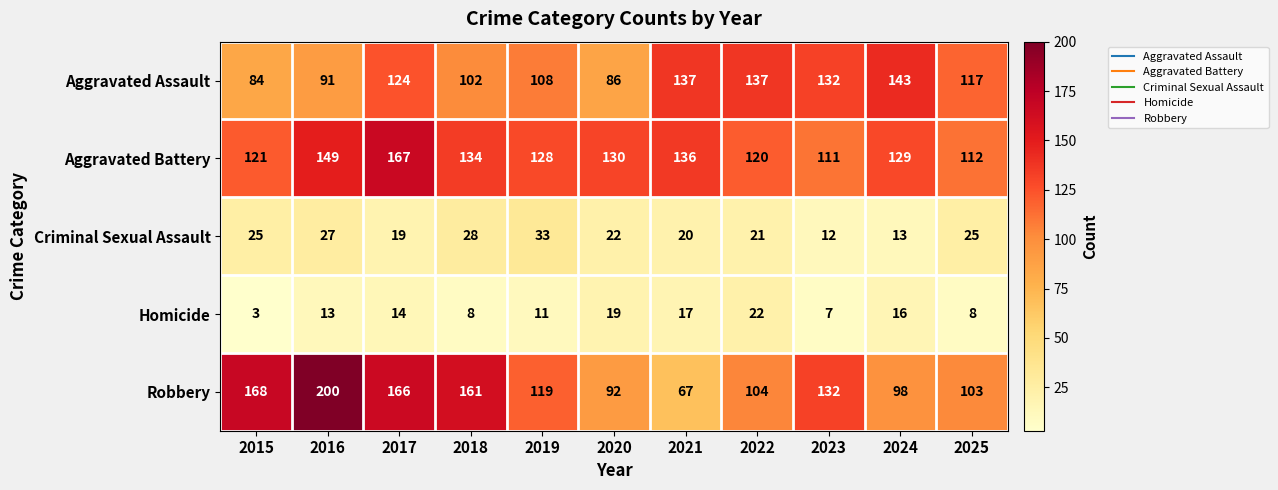

At which category is the sum across all series the highest?

2017